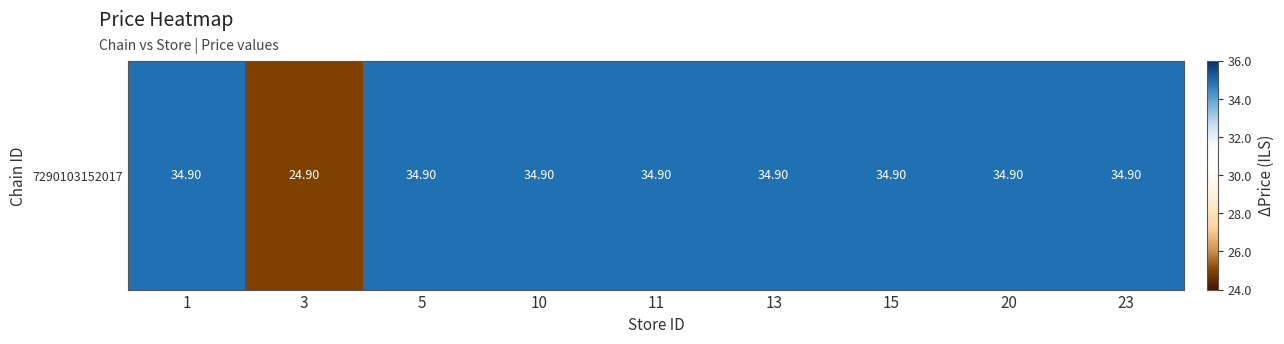

What is the sum of all values?

304.1